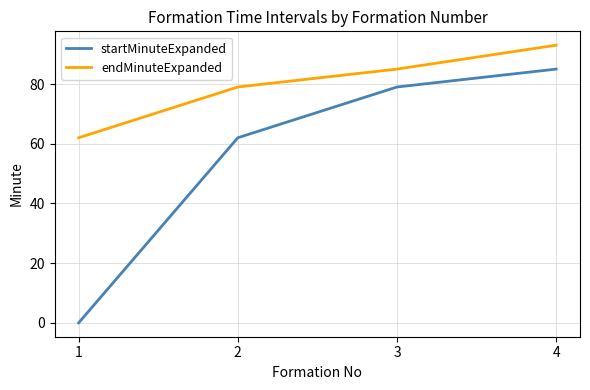

Rank the series at 3 from highest to lowest value.

endMinuteExpanded, startMinuteExpanded